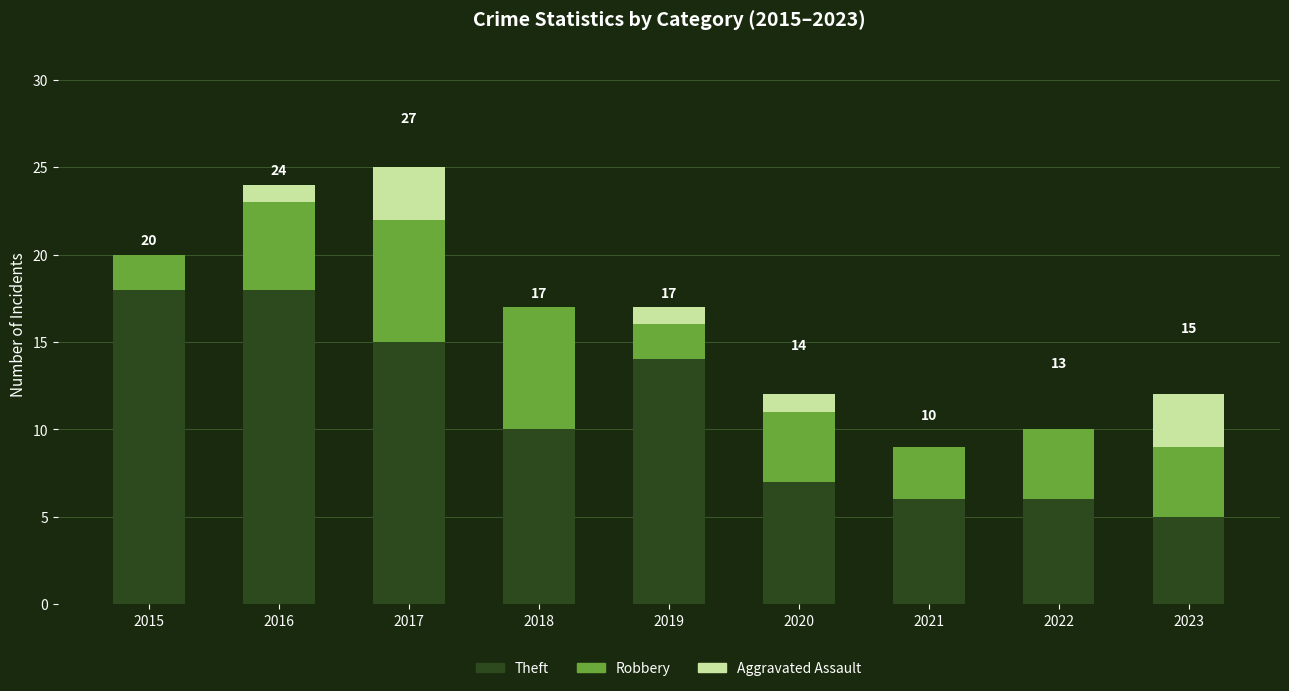

What is the sum of the Theft values at 2023 and 2021?

11